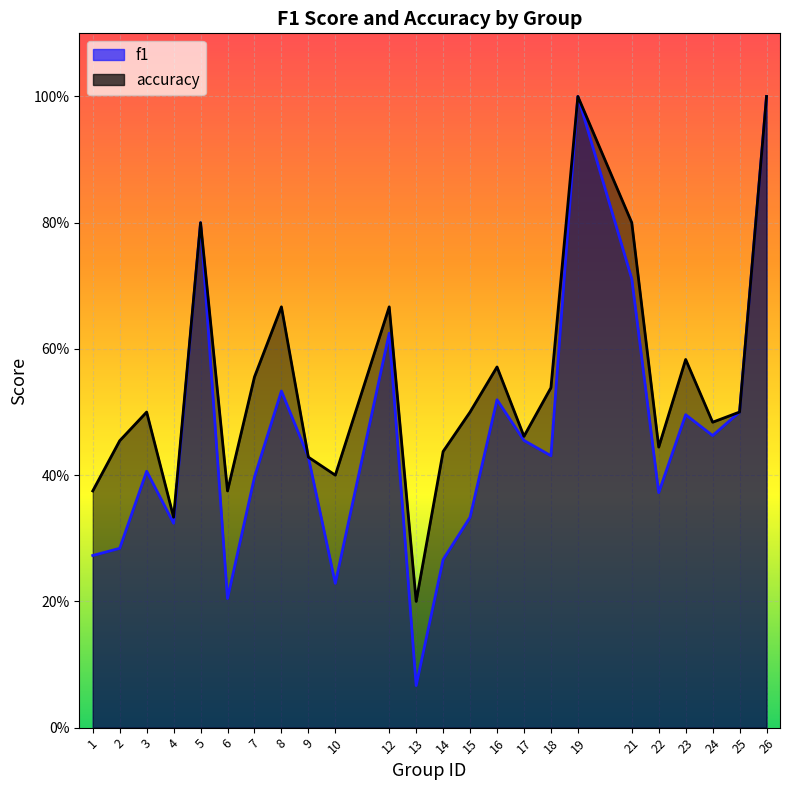

Which series has the largest range (max minus min)?

f1